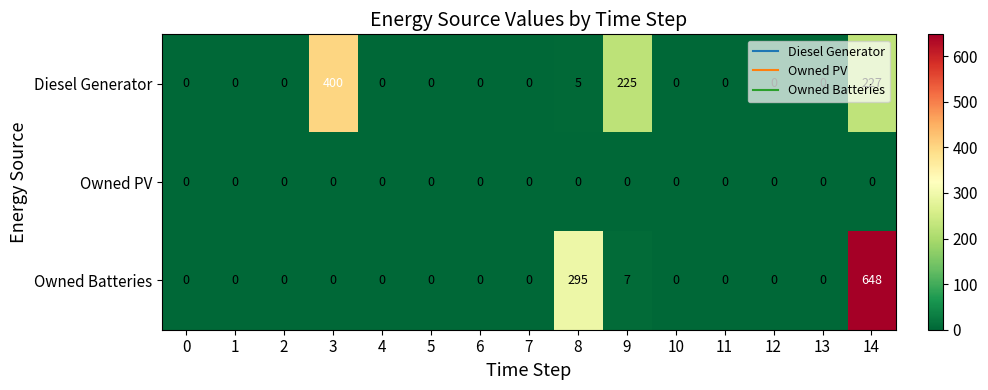

At how many categories does at least one series exceed 109?

4